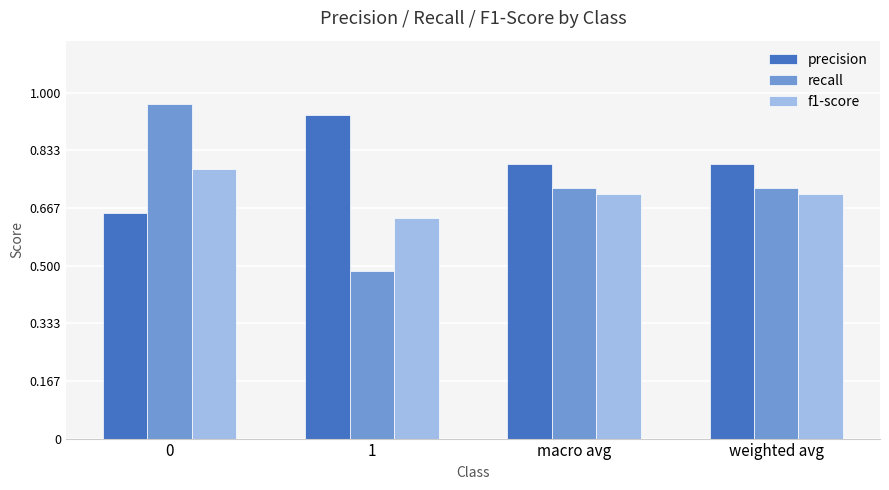

How many categories are shown in the chart?

4